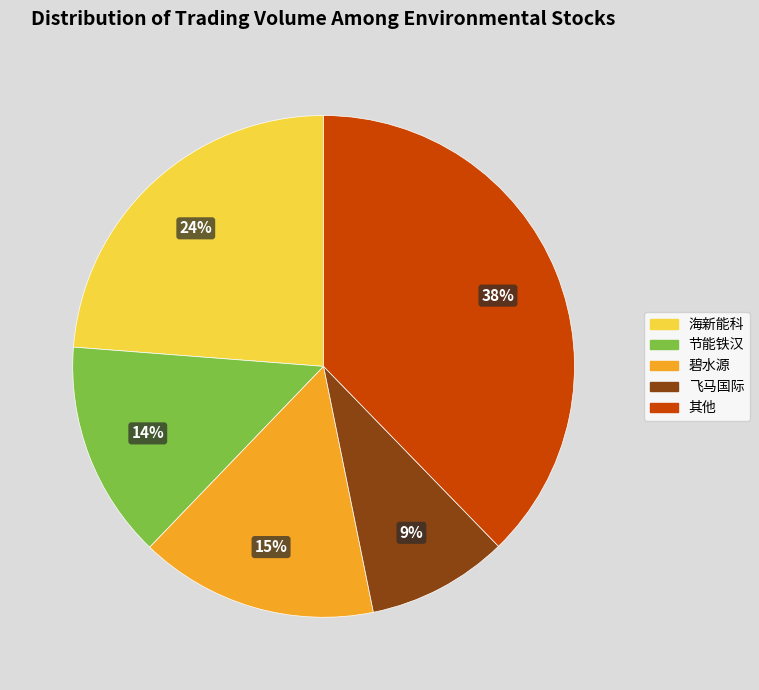

To the nearest percent, what is the average slice percentage?

20%